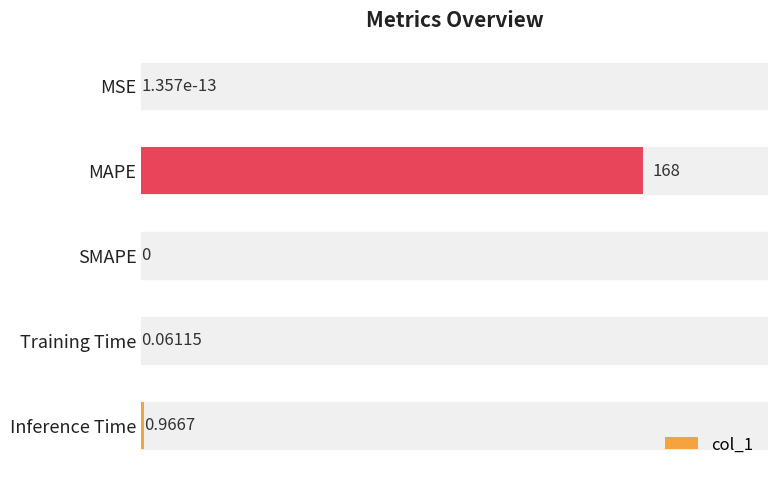

What is the maximum value shown in the chart?

168.0